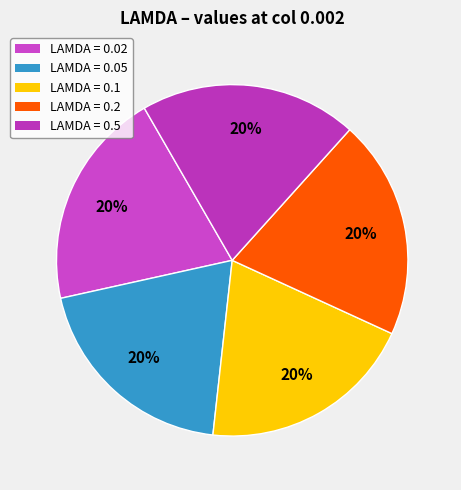

How many slices are in this pie chart?

5